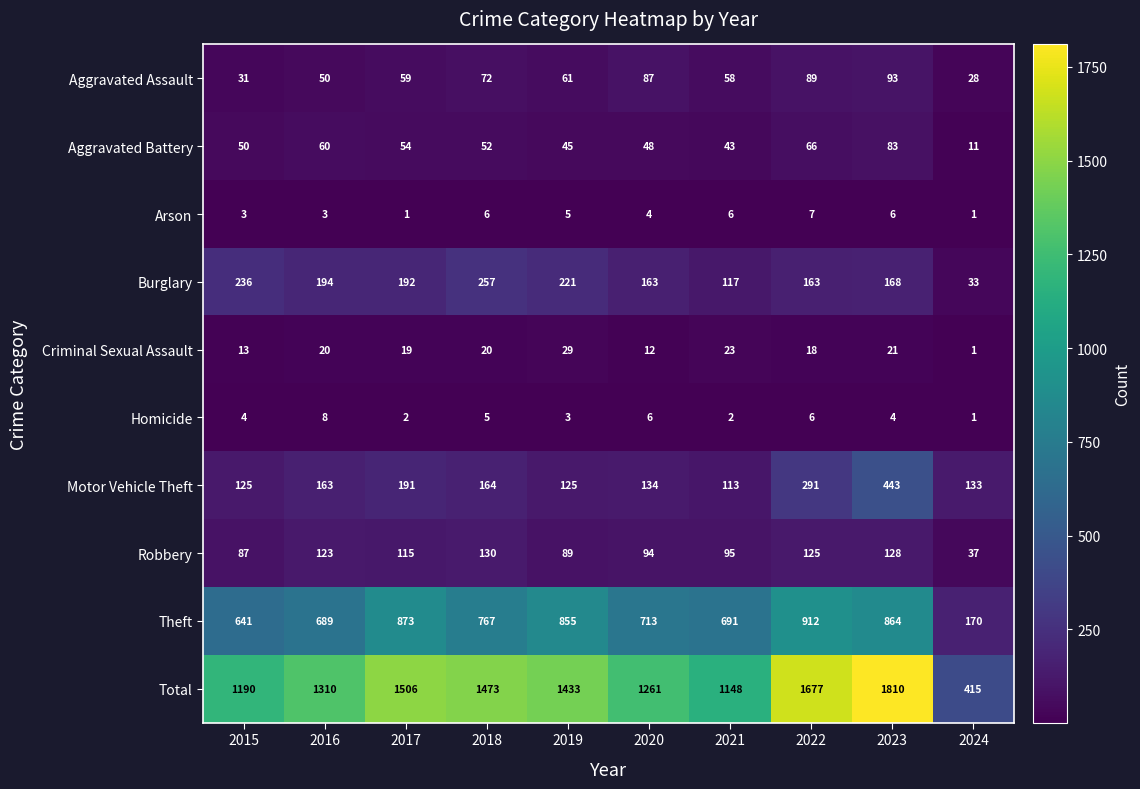

Which series has the widest spread of values?

Total